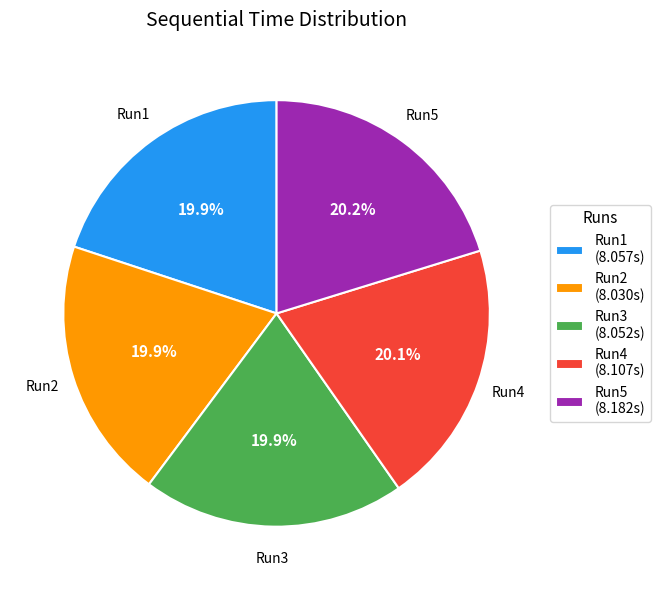

What is the ratio of the value at Run4 to the value at Run5?

1.0